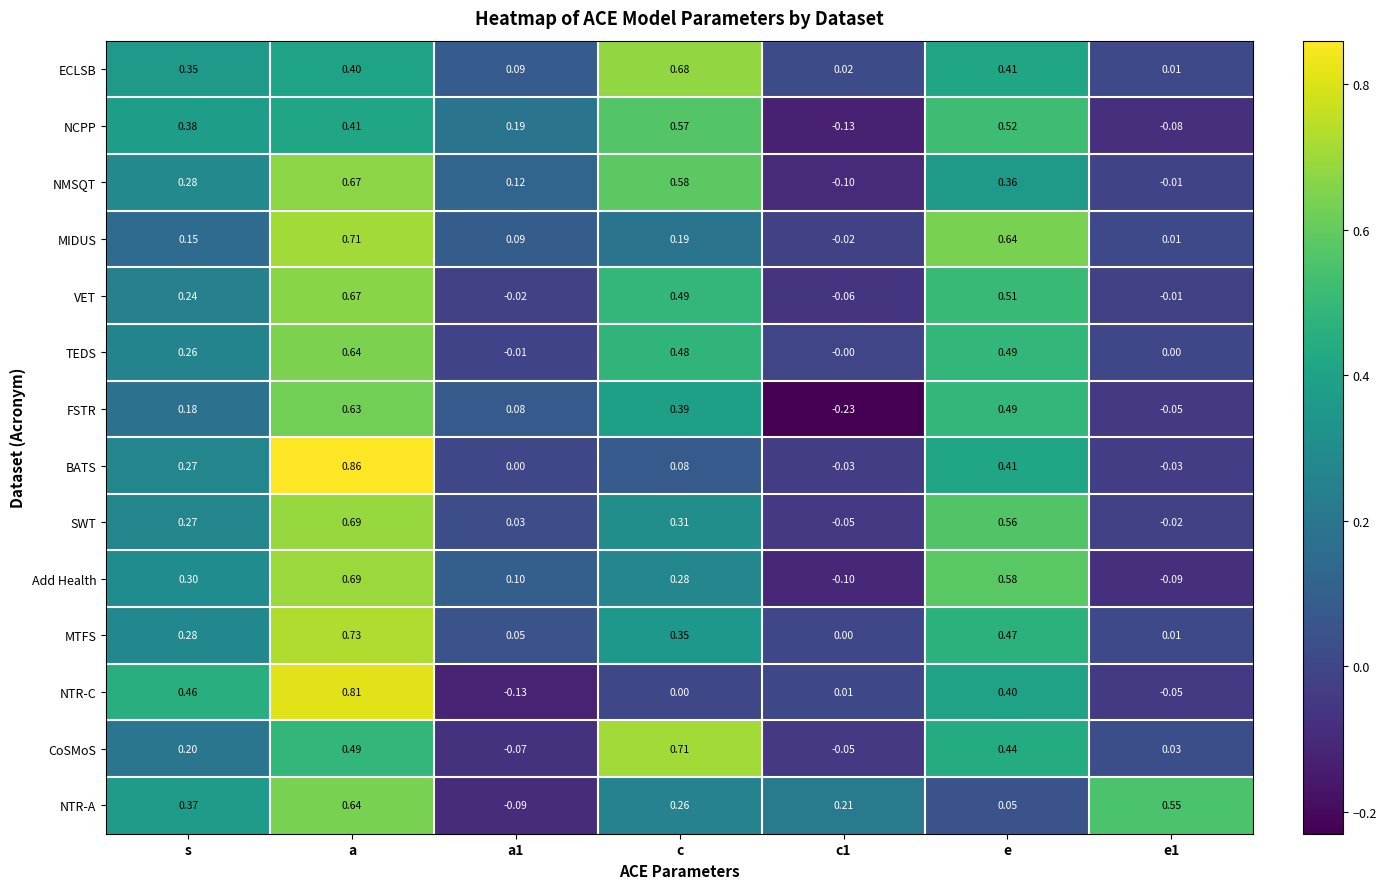

How many data points does each series have?

7